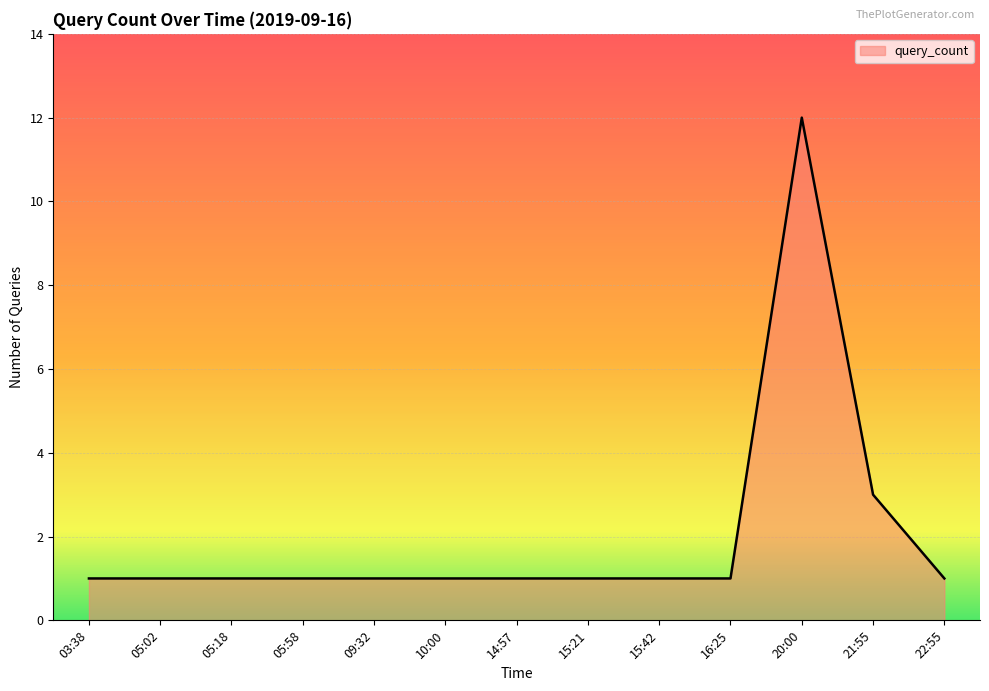

What is the change in value from 15:42 to 21:55?

+2